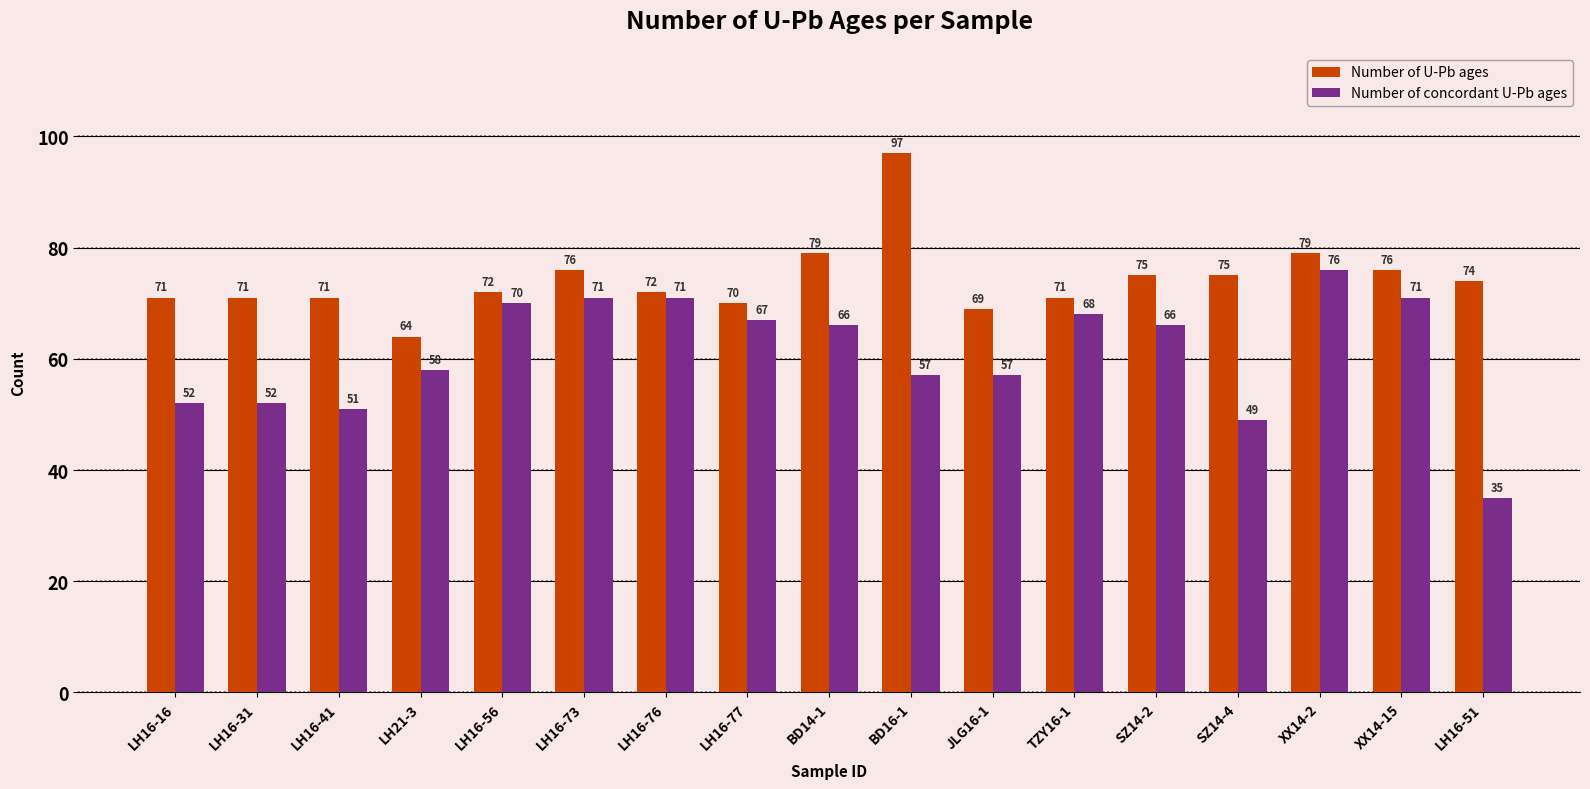

Rank the series by their maximum value, from highest to lowest.

Number of U-Pb ages, Number of concordant U-Pb ages